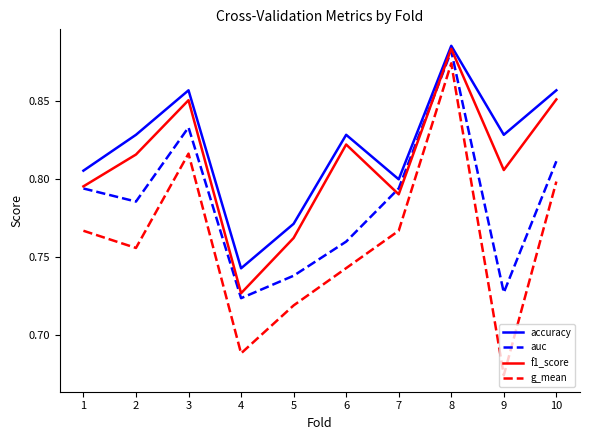

What is the total value across all series at 10?

3.3